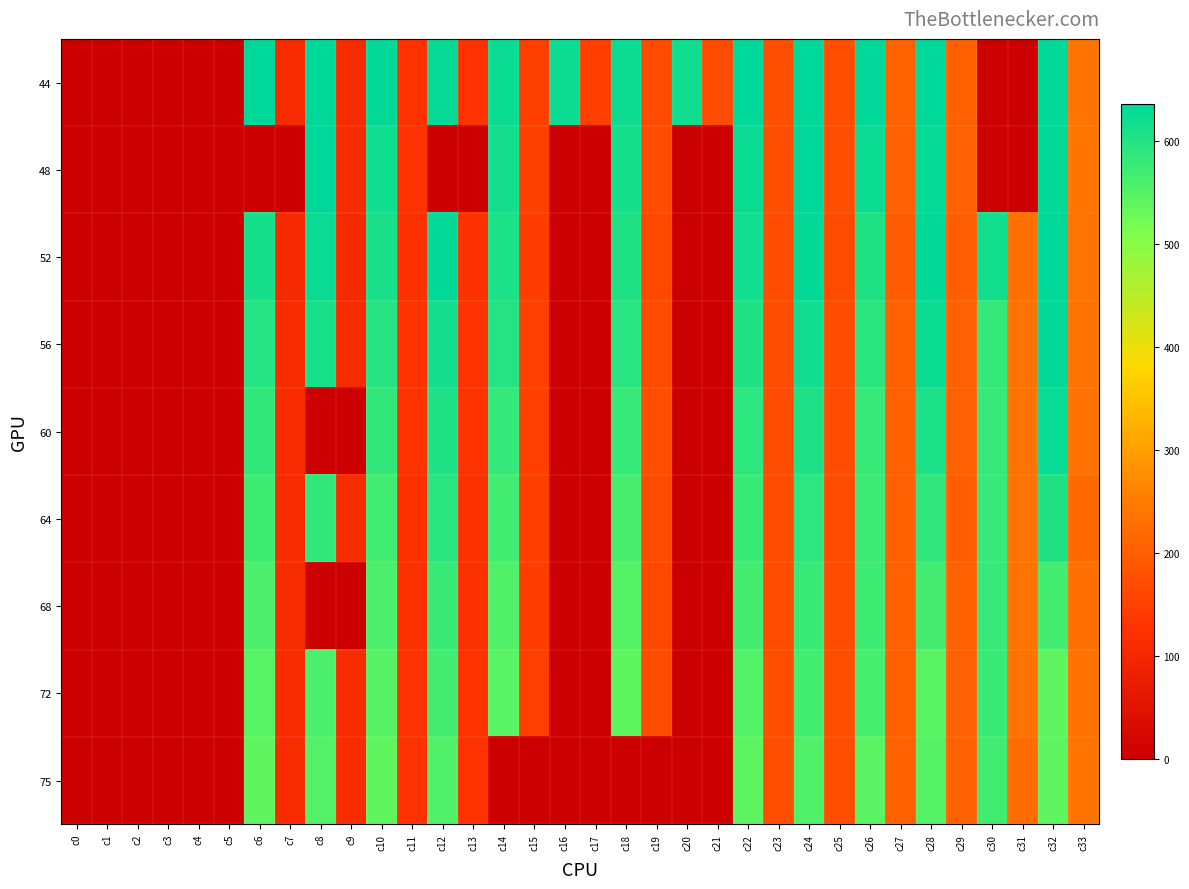

Rank the series by their maximum value, from highest to lowest.

44, 48, 52, 56, 60, 64, 68, 72, 75